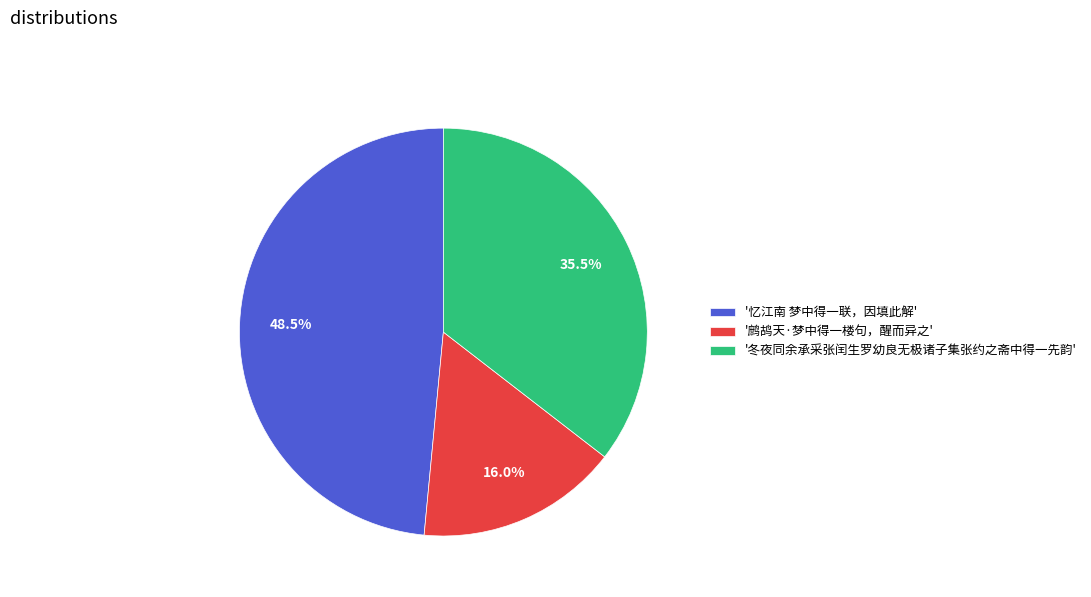

How many slices are in this pie chart?

3